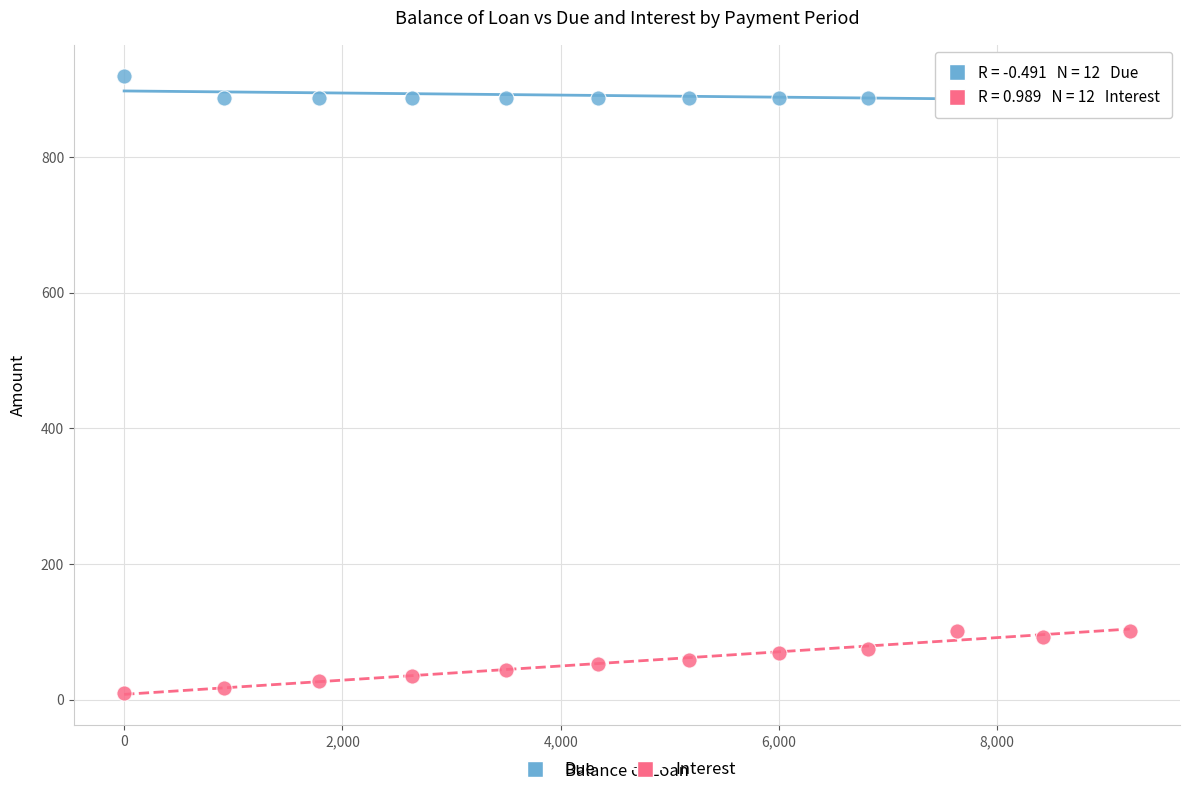

Which series has the widest spread of Y values?

Interest